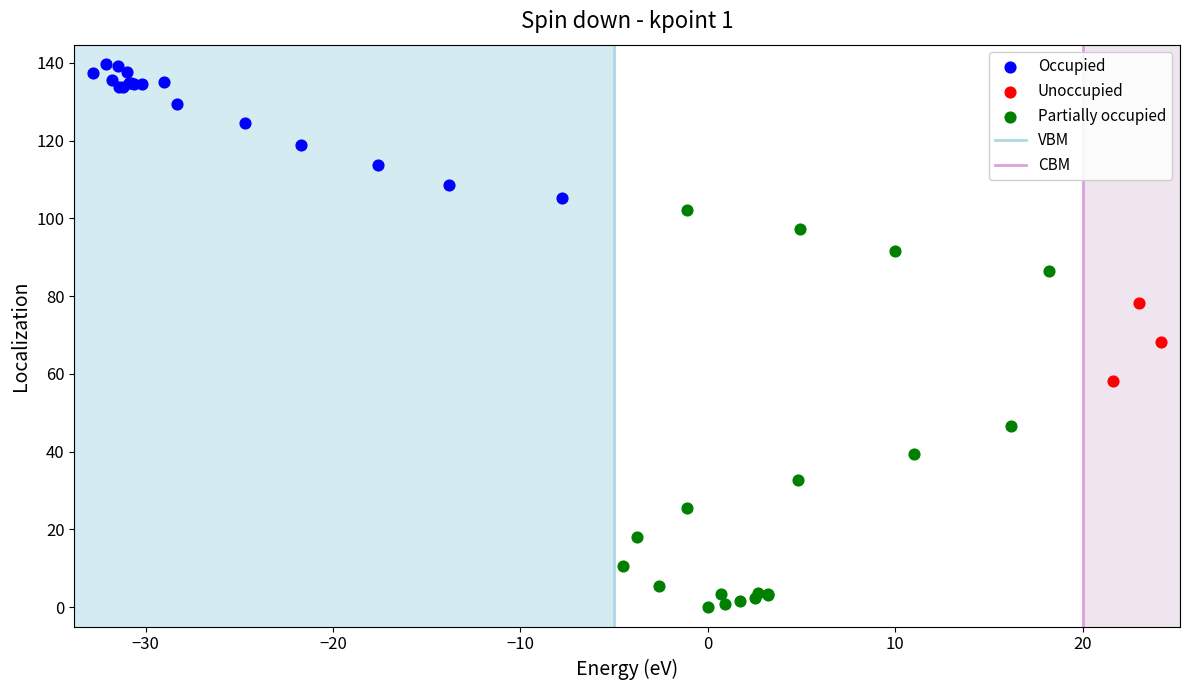

Which series reaches the maximum Y coordinate?

Occupied